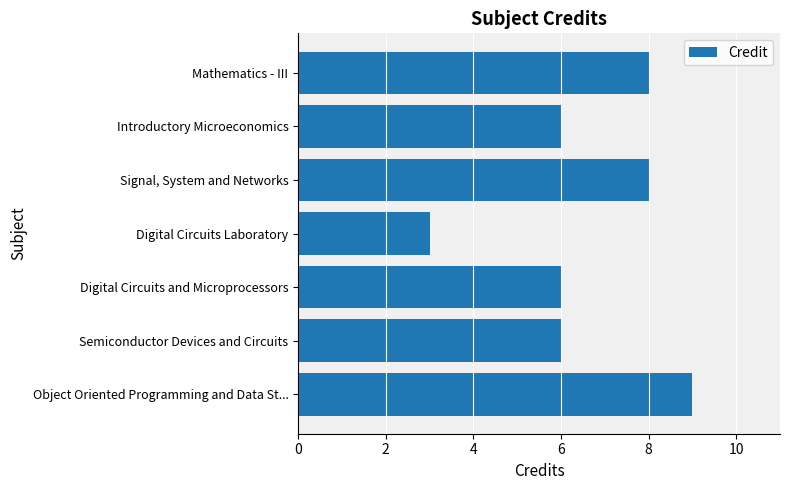

Reading top to bottom, transcribe all the data shown in this chart.

8	6	8	3	6	6	9